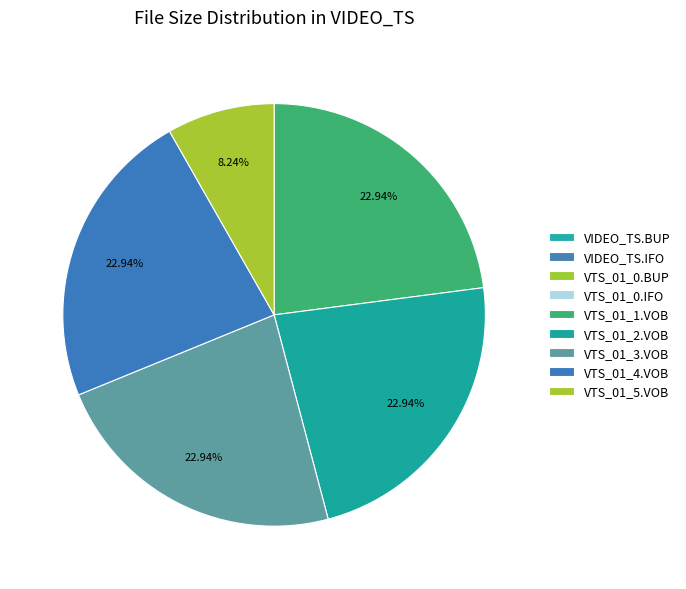

Which has a higher value, VTS_01_0.IFO or VTS_01_2.VOB?

VTS_01_2.VOB